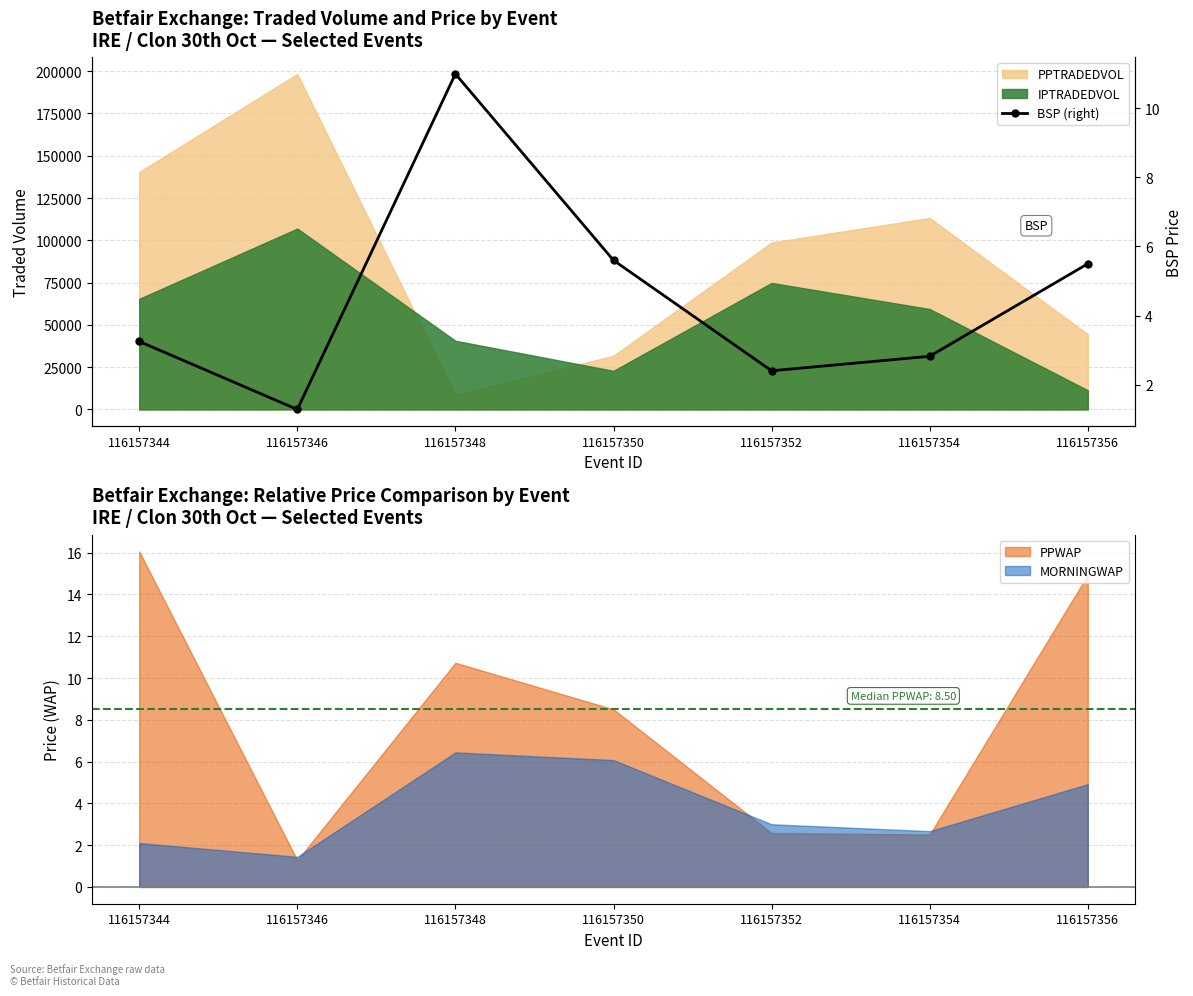

Where is the first local maximum?

116157348